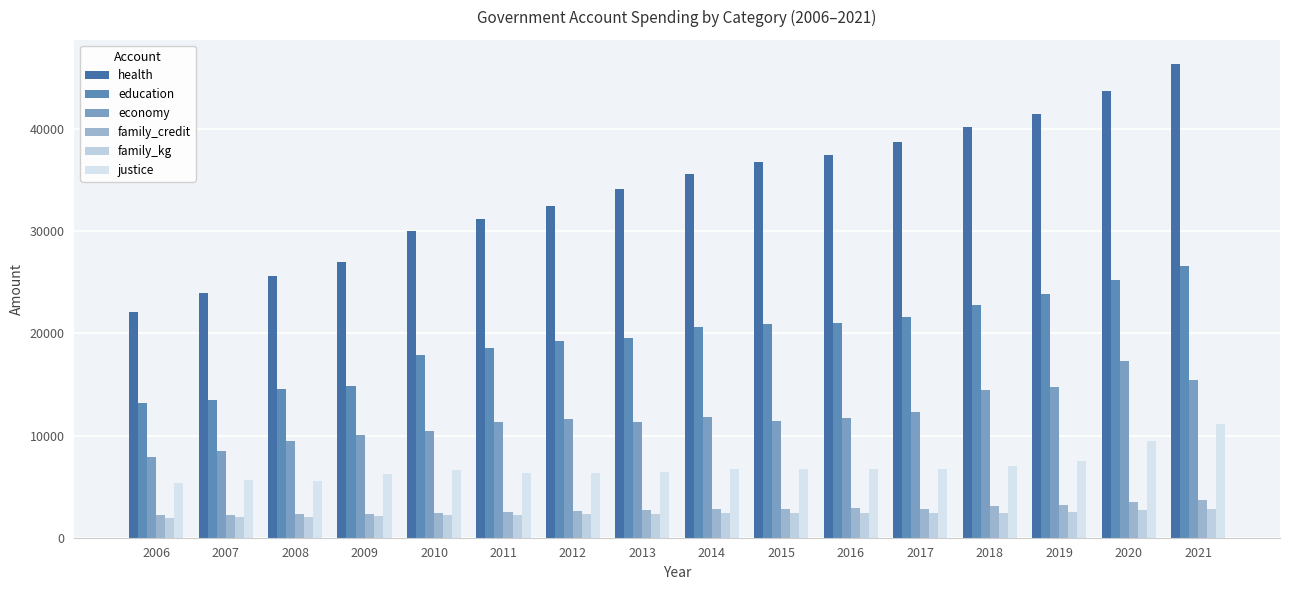

Which label corresponds to the largest value in the chart?

2021